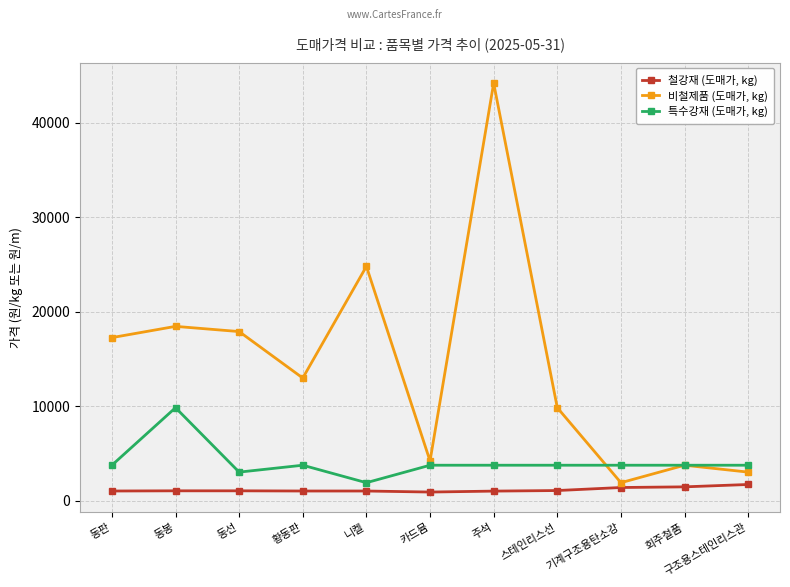

True or false: 특수강재 (도매가, kg) has a value of 3750 at 황동판.

True